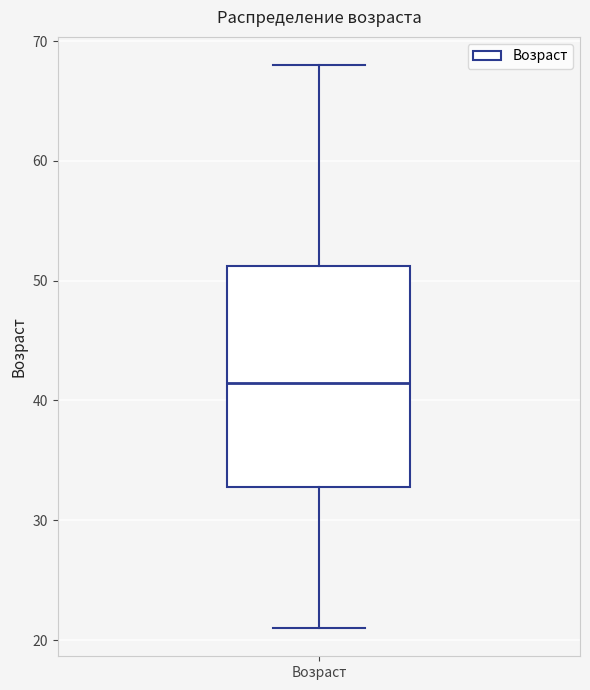

Transcribe this box plot: give where the median line is, the range the box spans, and where the two whiskers end, as read against the y-axis. The values are not printed on the chart, so give them approximately, as read against the axis.

median 42, box 33 to 51, whiskers 21 to 68